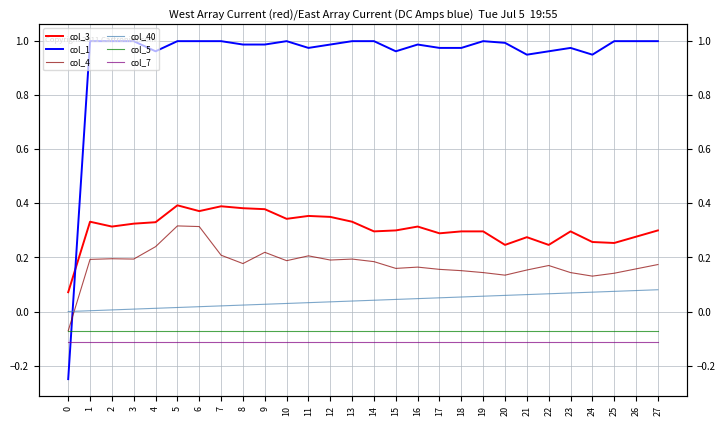

Does the chart have visible grid lines?

Yes